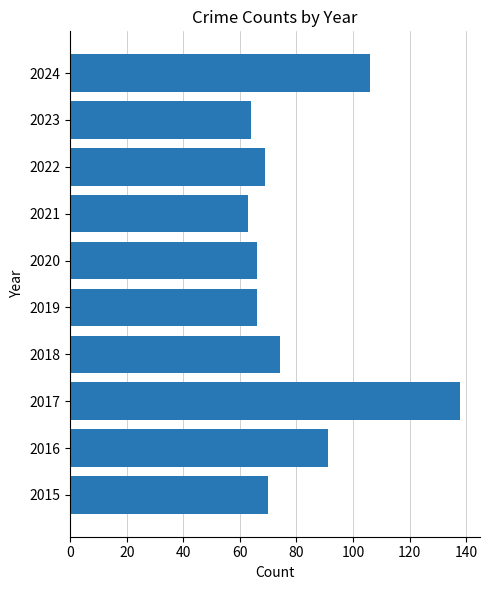

What is the average value?

81